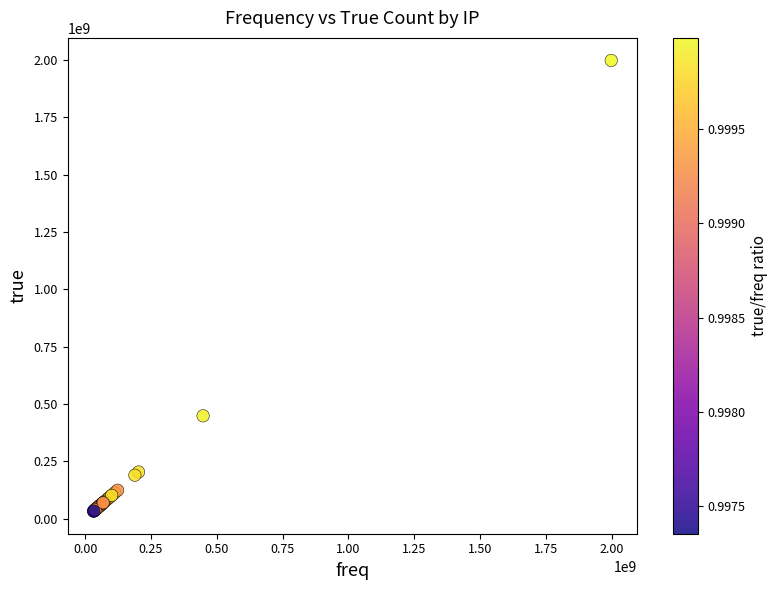

What Y value in the scatter plot is closest to 1015415502?

448199945